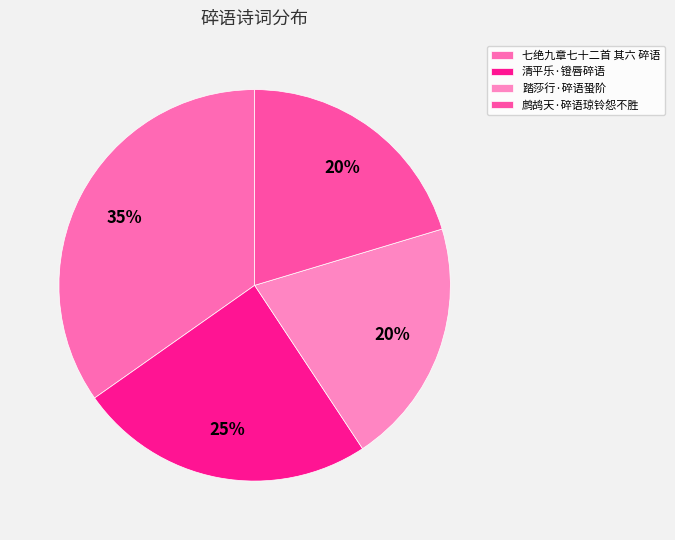

How many segments does this pie chart have?

4